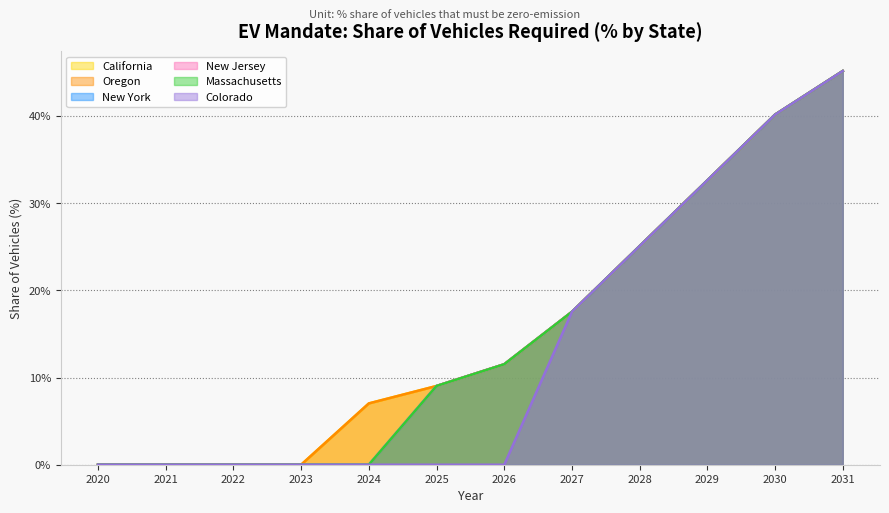

Reading left to right, what are all the values shown in this chart?

California: 0.0	0.0	0.0	0.0	7.0	9.0	11.5	17.5	25.1	32.6	40.2	45.2
Oregon: 0.0	0.0	0.0	0.0	7.0	9.0	11.5	17.5	25.1	32.6	40.2	45.2
New York: 0.0	0.0	0.0	0.0	0.0	9.0	11.5	17.5	25.1	32.6	40.2	45.2
New Jersey: 0.0	0.0	0.0	0.0	0.0	9.0	11.5	17.5	25.1	32.6	40.2	45.2
Massachusetts: 0.0	0.0	0.0	0.0	0.0	9.0	11.5	17.5	25.1	32.6	40.2	45.2
Colorado: 0.0	0.0	0.0	0.0	0.0	0.0	0.0	17.5	25.1	32.6	40.2	45.2